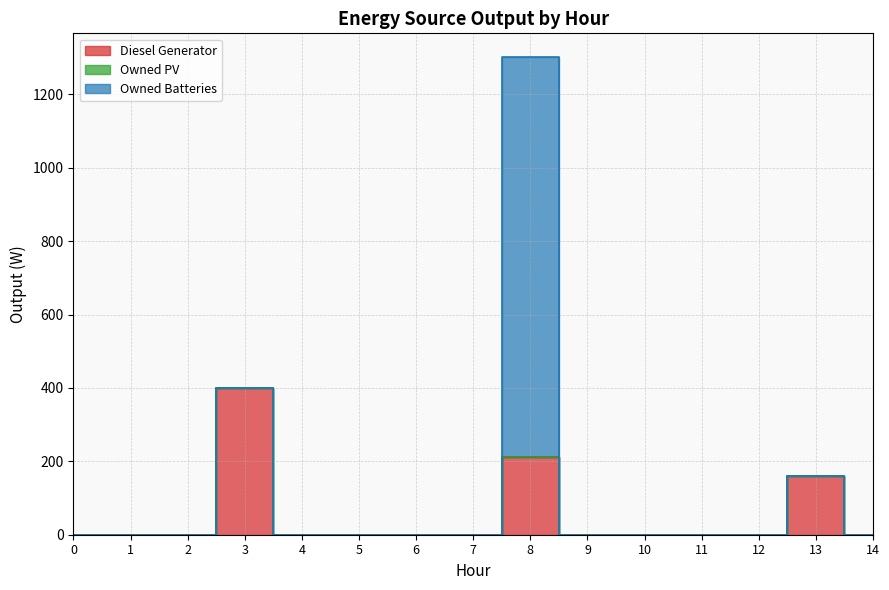

What is the difference between the maximum and minimum values in the Diesel Generator series?

400